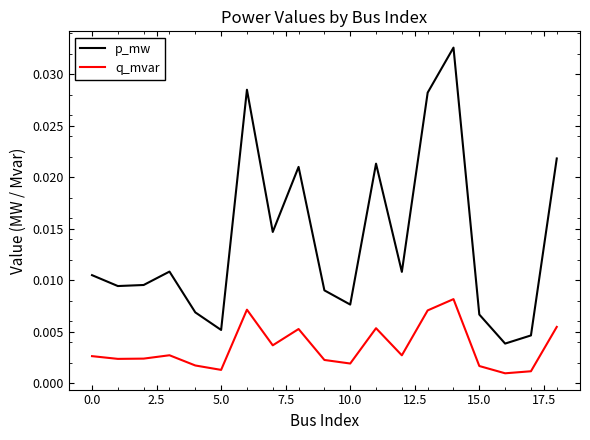

List the series in order of their peak value, lowest first.

q_mvar, p_mw